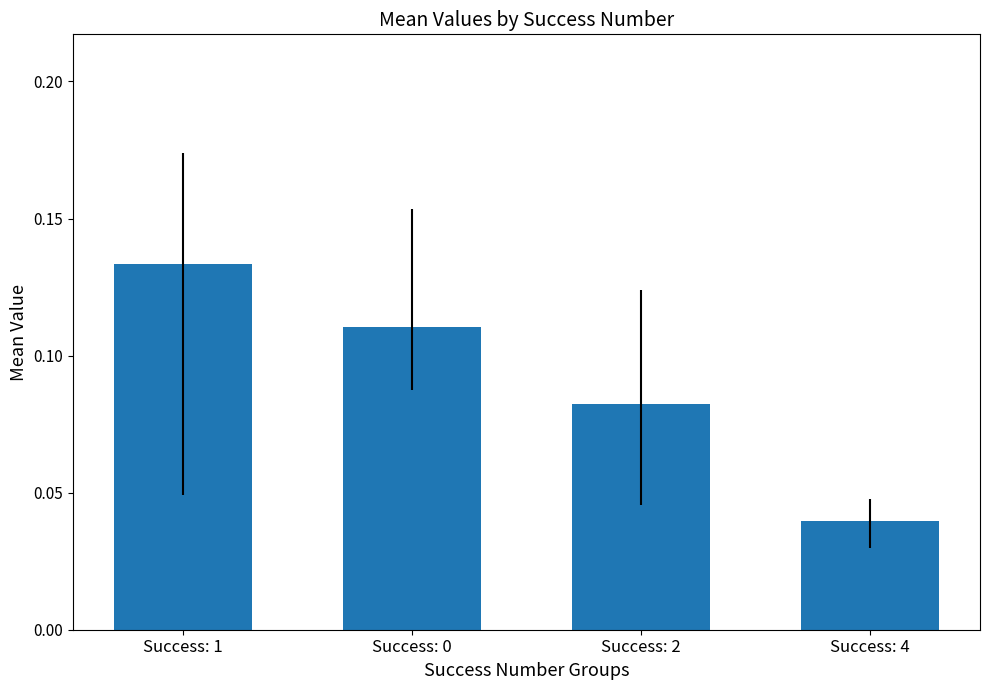

What is the sum of all values?

0.4